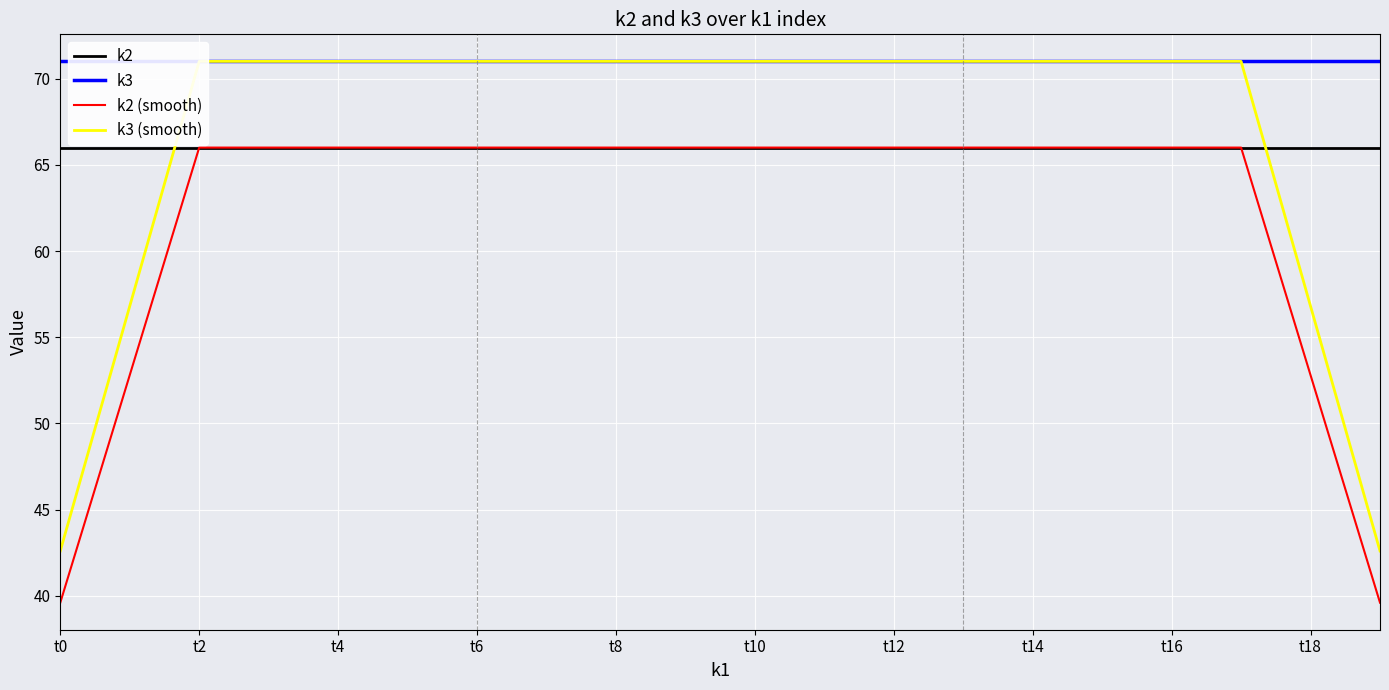

What is the maximum value for k2?

66.0